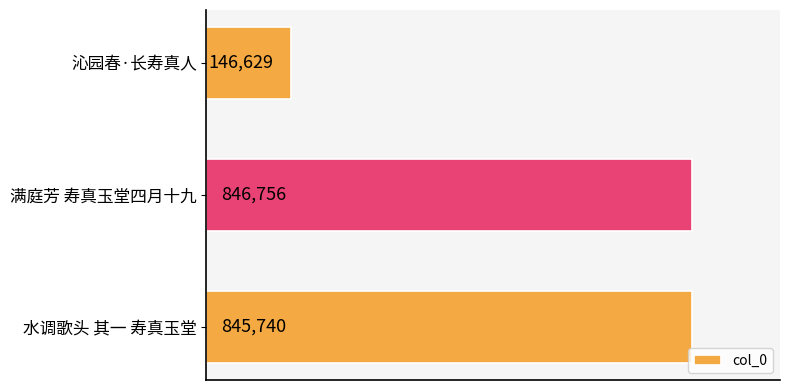

What is the label of the 1st bar from the bottom?

水调歌头 其一 寿真玉堂